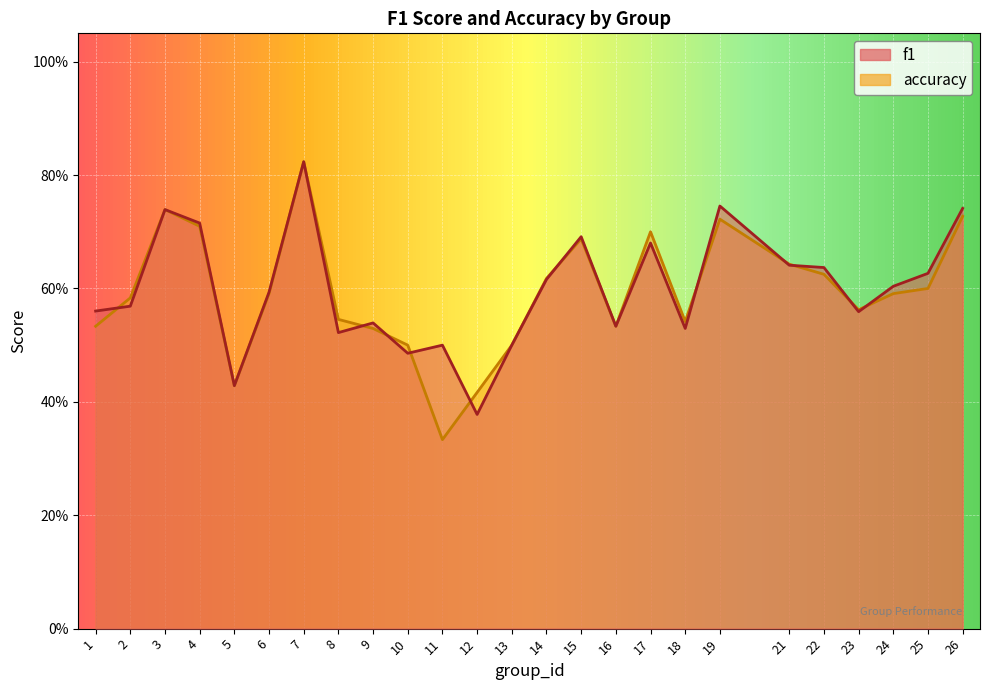

What is the difference between the maximum and minimum values in the accuracy series?

0.5